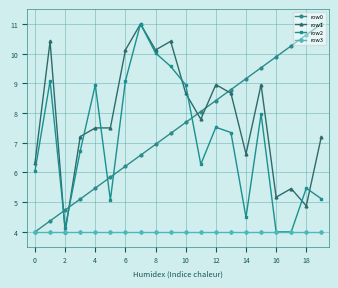

What is the difference between the maximum and minimum values in the row0 series?

7.0